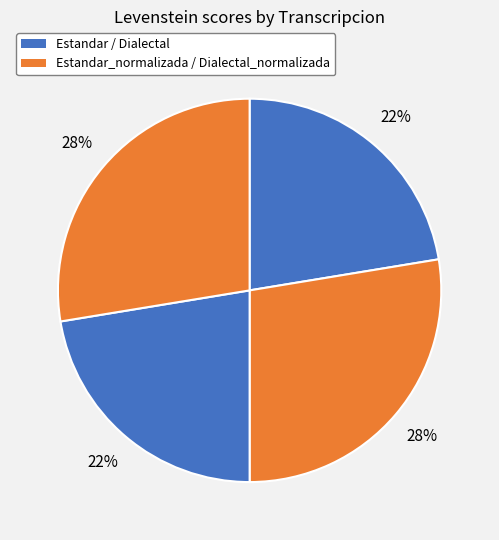

Is there any slice that represents more than half of the pie?

No